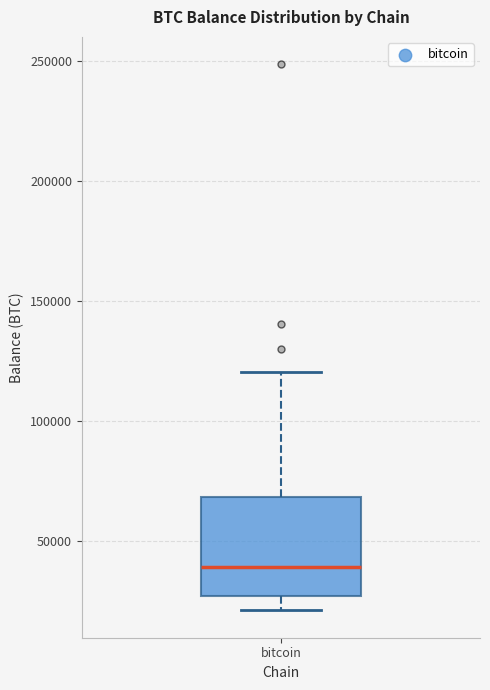

Where does the lower whisker of the box for bitcoin end on the y-axis? The values are not printed on the chart, so give them approximately, as read against the axis.

20000